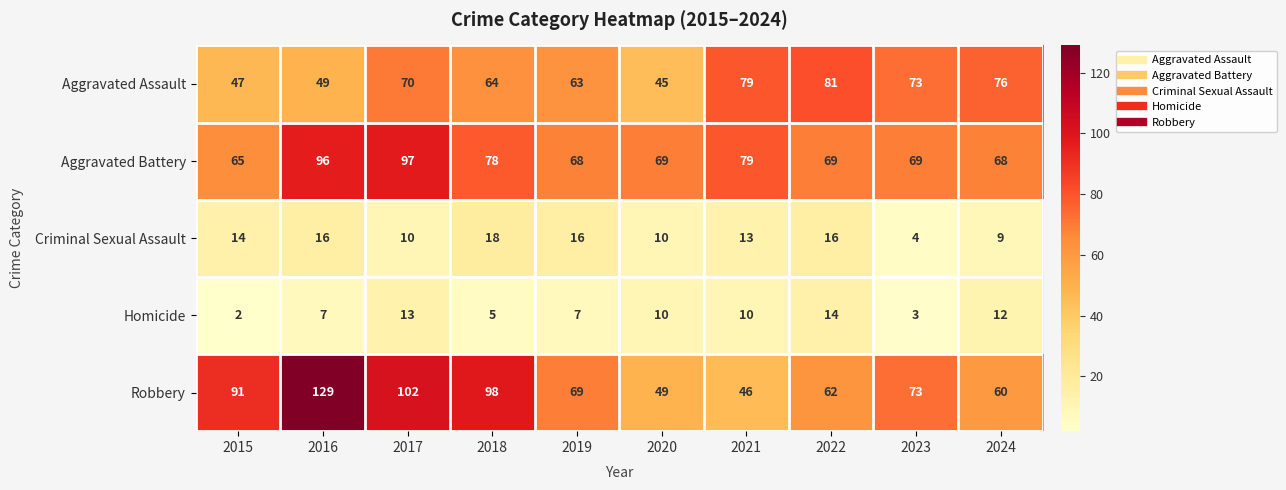

What is the difference between the Robbery values at 2023 and 2017?

29